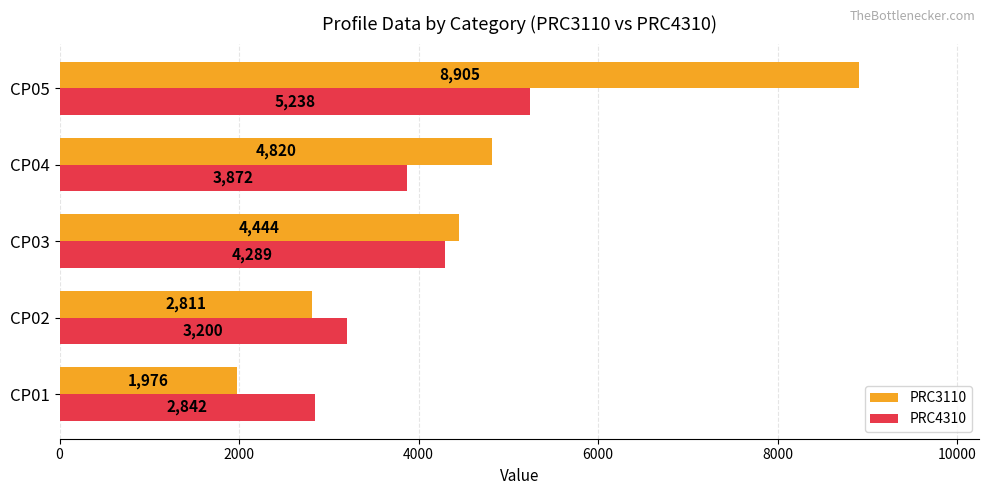

True or false: PRC4310 has a value of 4289 at CP03.

True